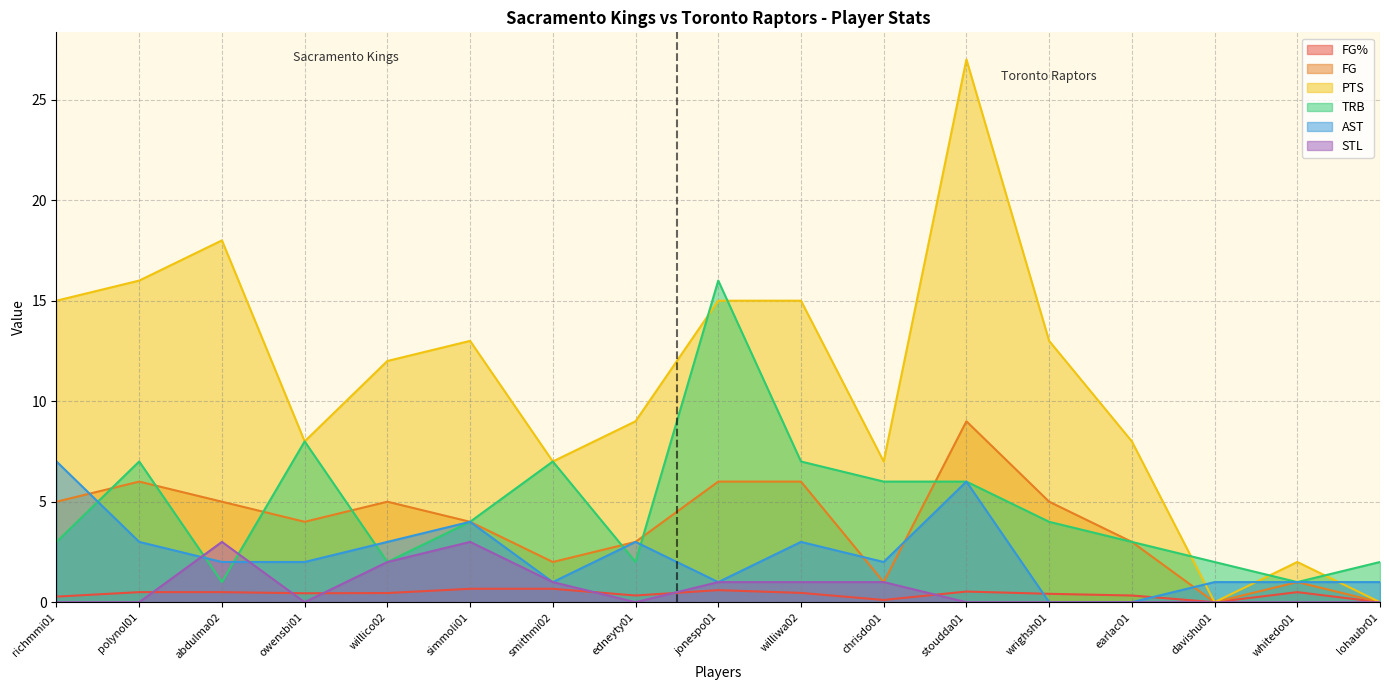

How many lines are shown in the chart?

6